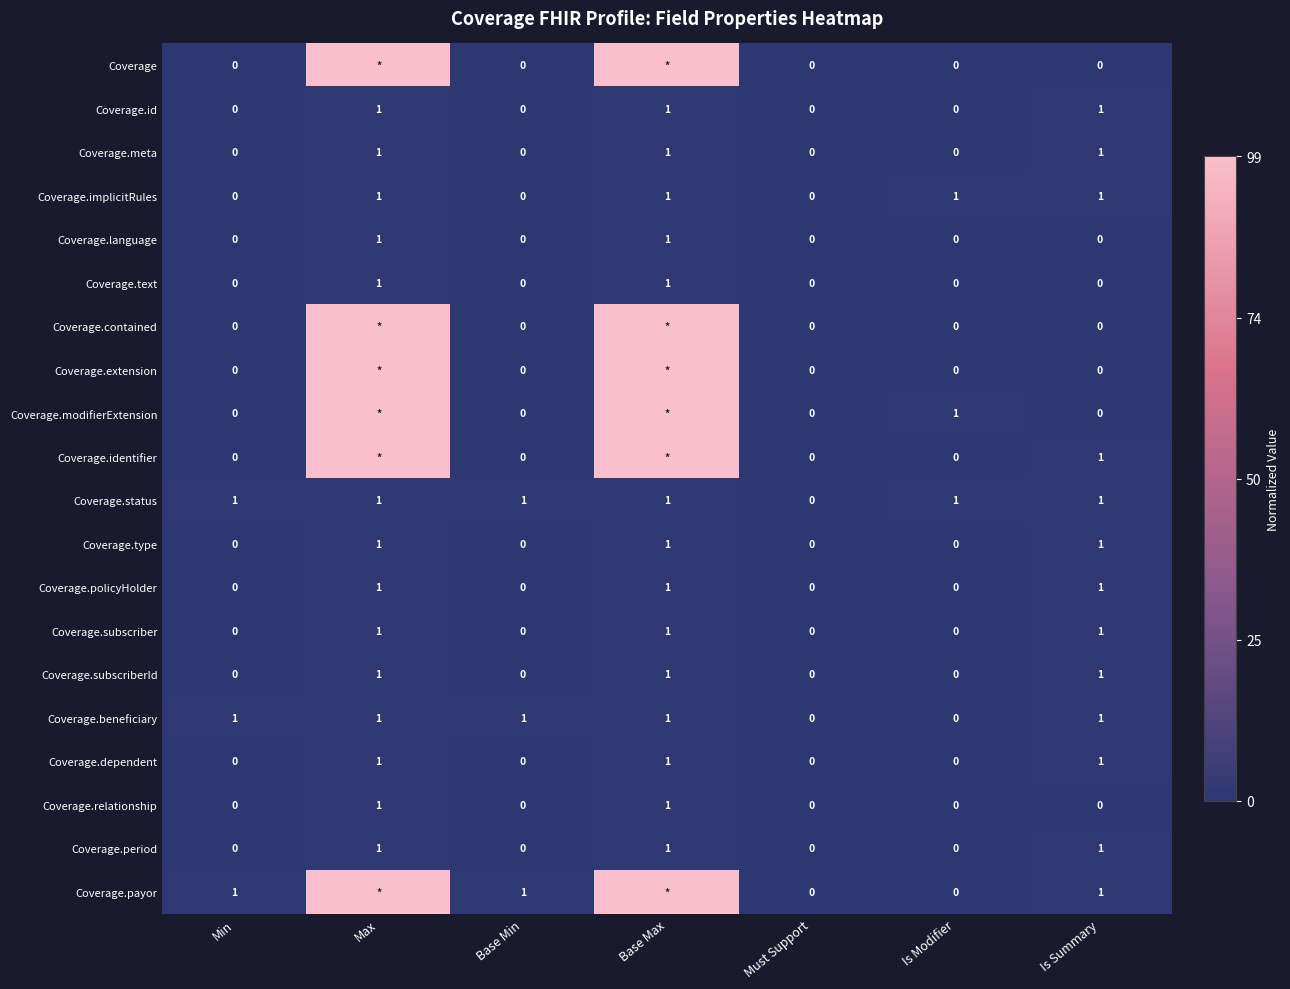

Is the value of Coverage.relationship at Is Modifier greater than the value of Coverage.implicitRules at Is Modifier?

No